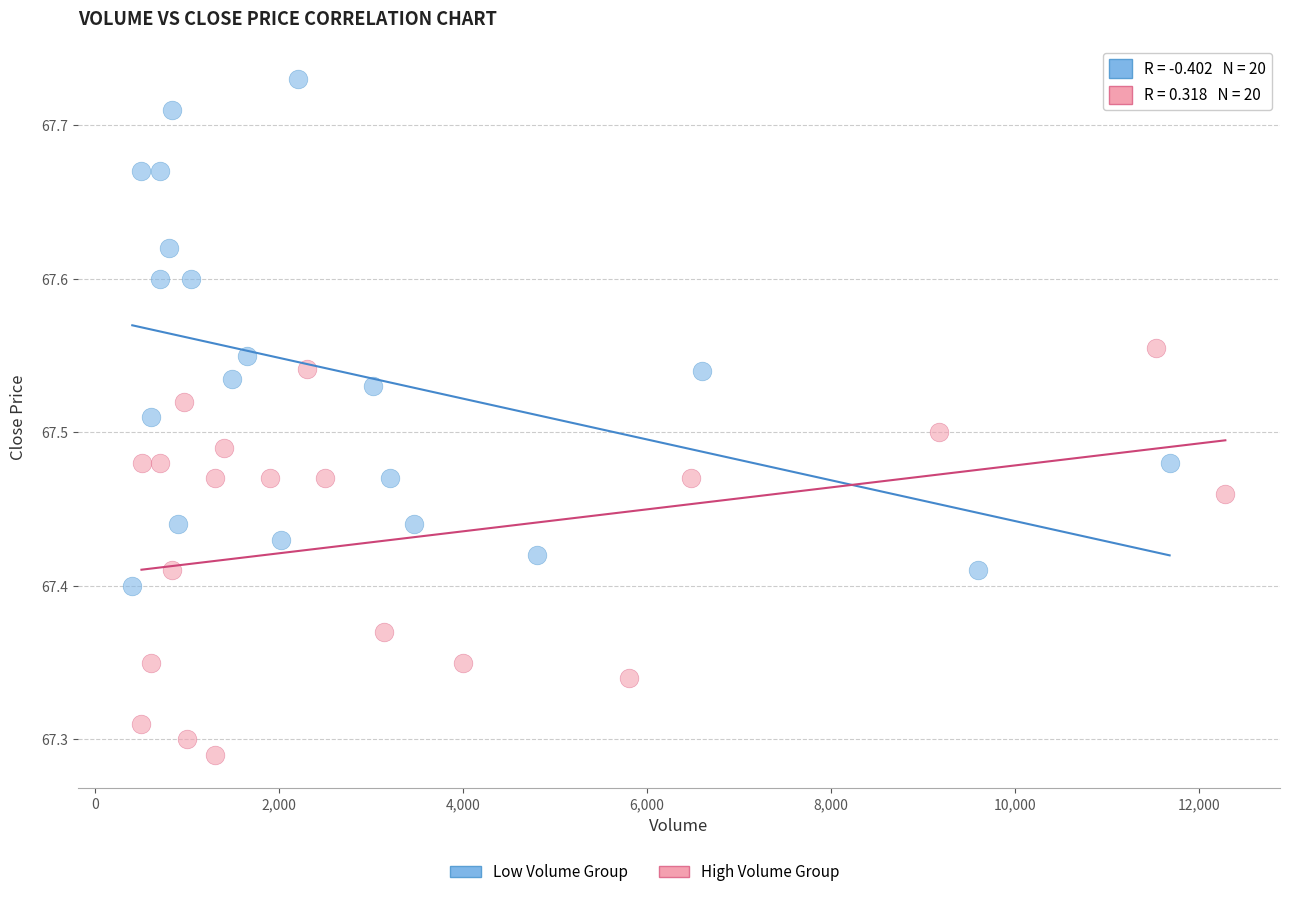

Which series has the largest Y range (max minus min)?

Low Volume Group